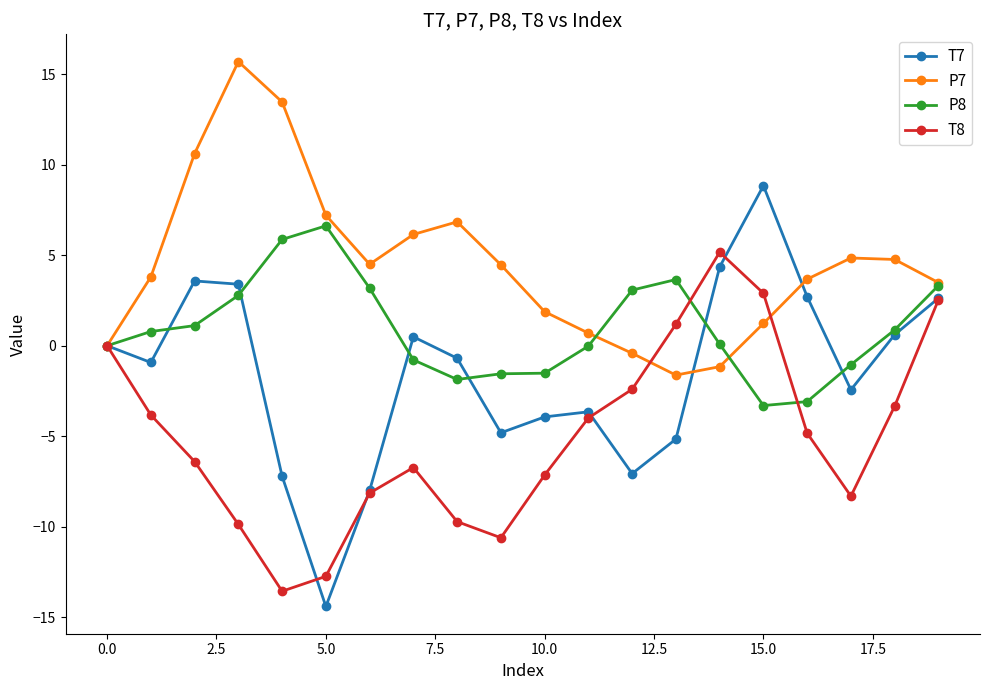

Which series has the widest spread of values?

T7